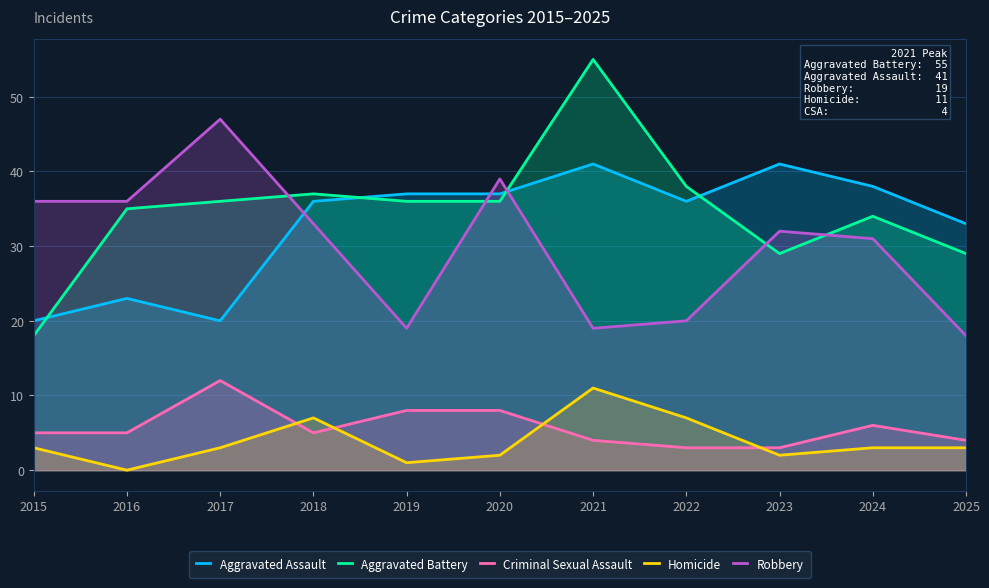

At which category does Robbery reach its first local peak?

2017